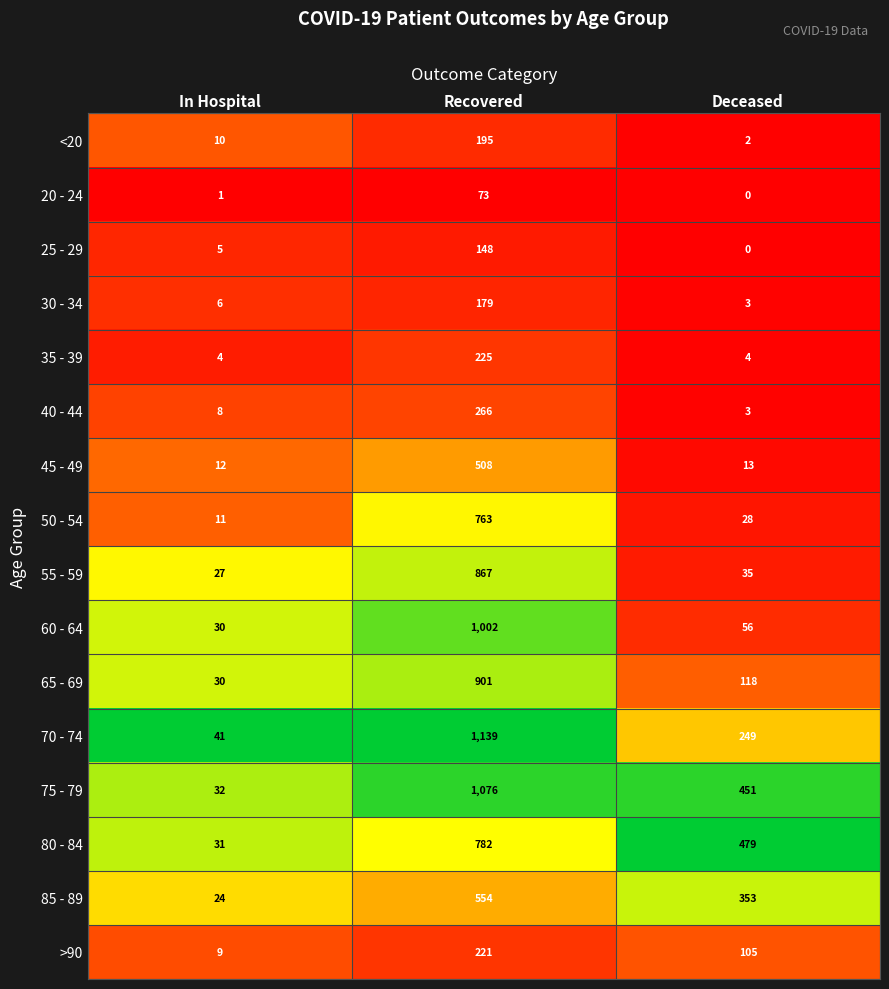

At which label does 40 - 44 reach its peak?

Recovered